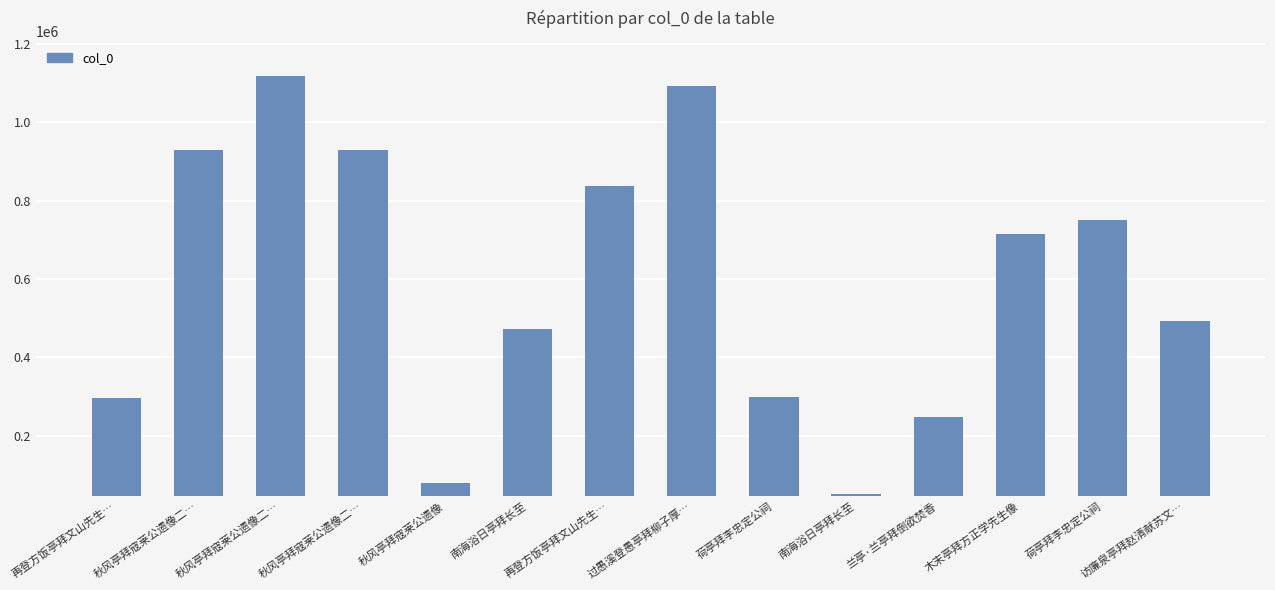

How many values are below 714009?

7